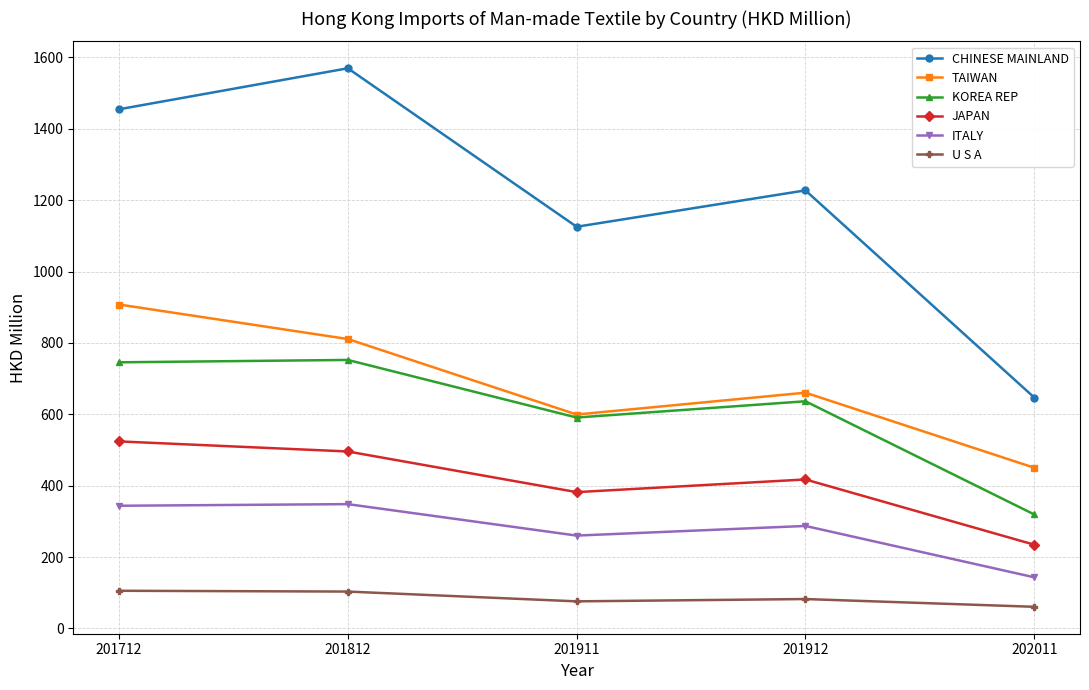

At which label does KOREA REP reach its minimum?

202011